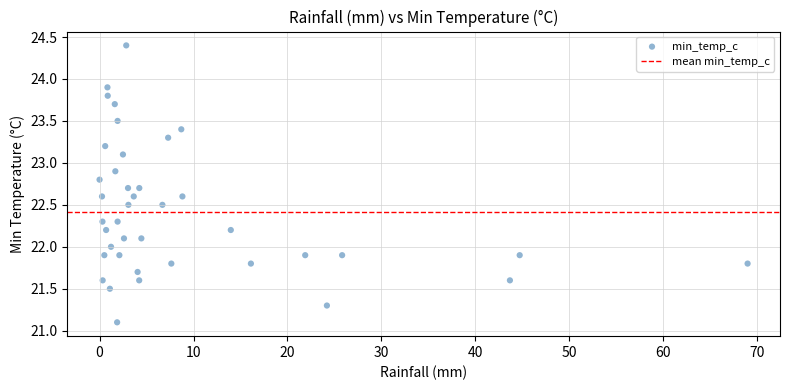

What is the range of X values (max minus min)?

69.0